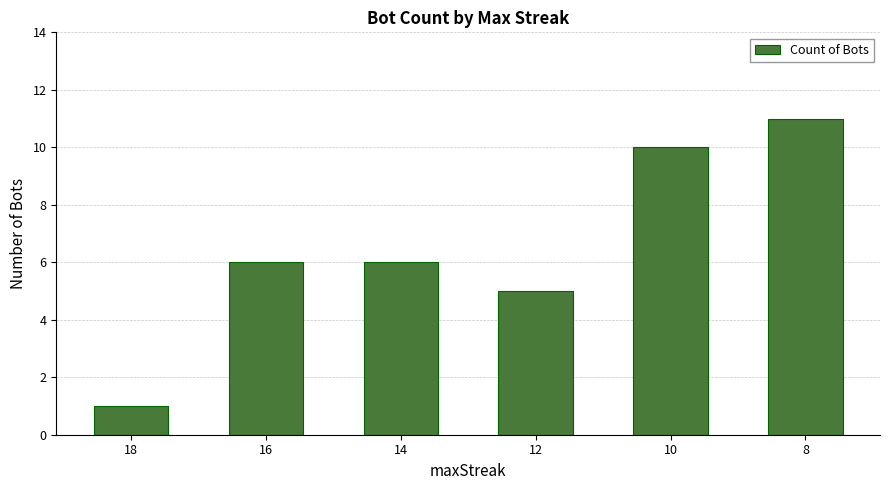

What is the ratio of the value at 12 to the value at 16?

0.8